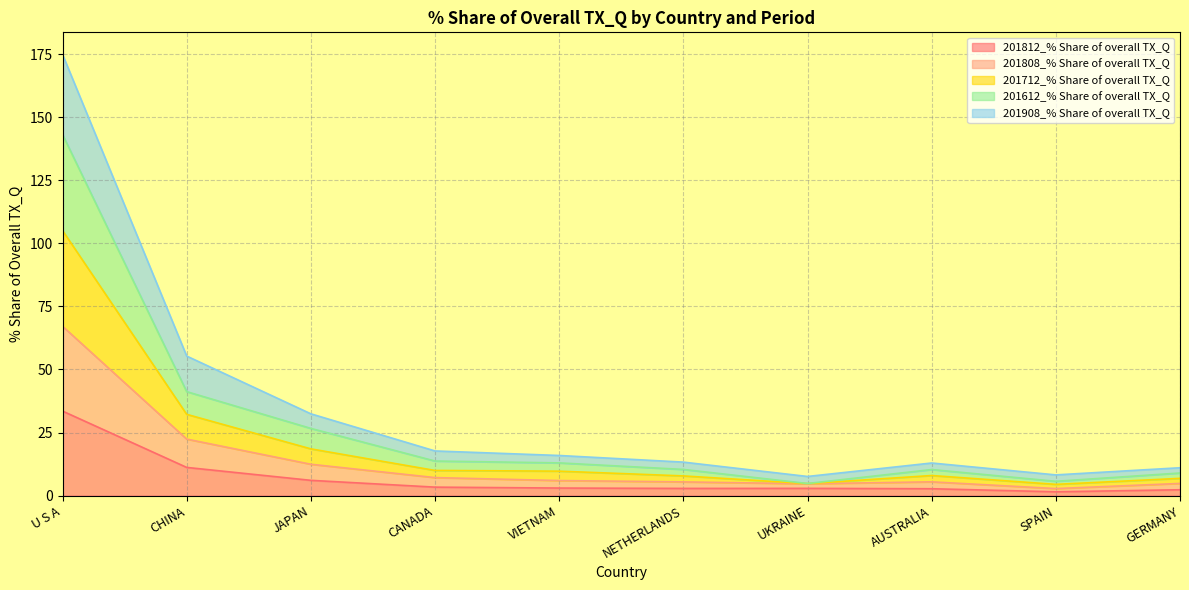

Is it true that 201808_% Share of overall TX_Q equals 2.0 at NETHERLANDS?

False